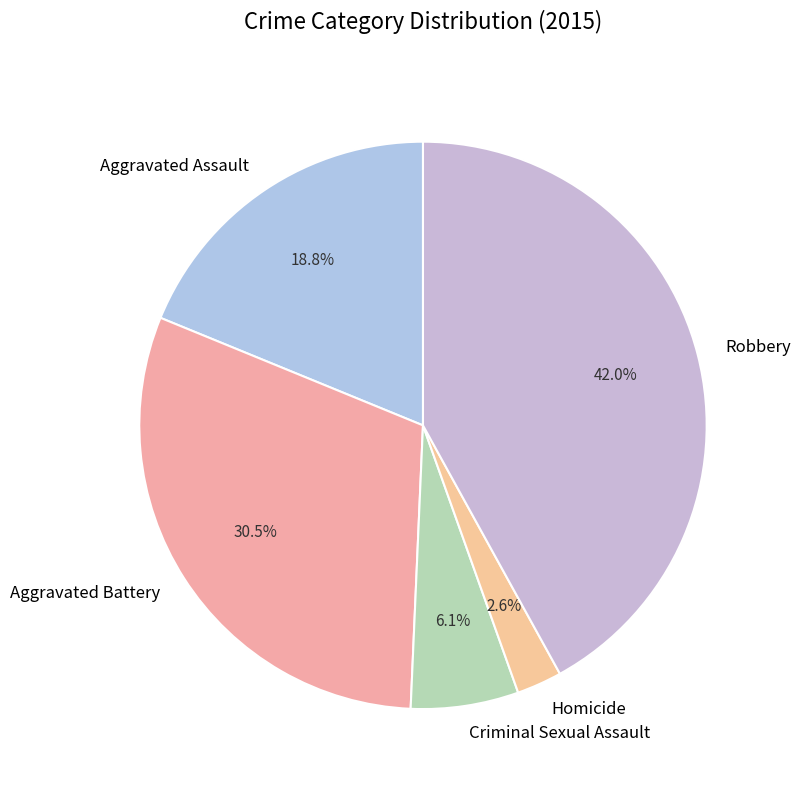

To the nearest percent, what is the combined percentage of Robbery and Criminal Sexual Assault?

48%